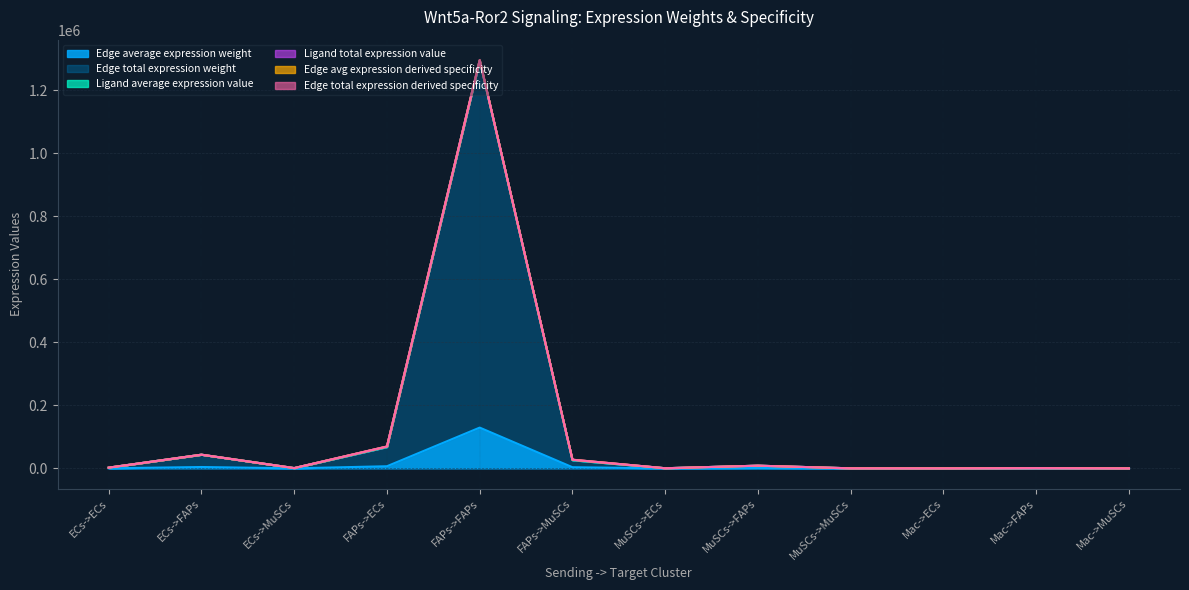

What is the difference between the maximum and minimum values in the Edge avg expression derived specificity series?

1296220.9